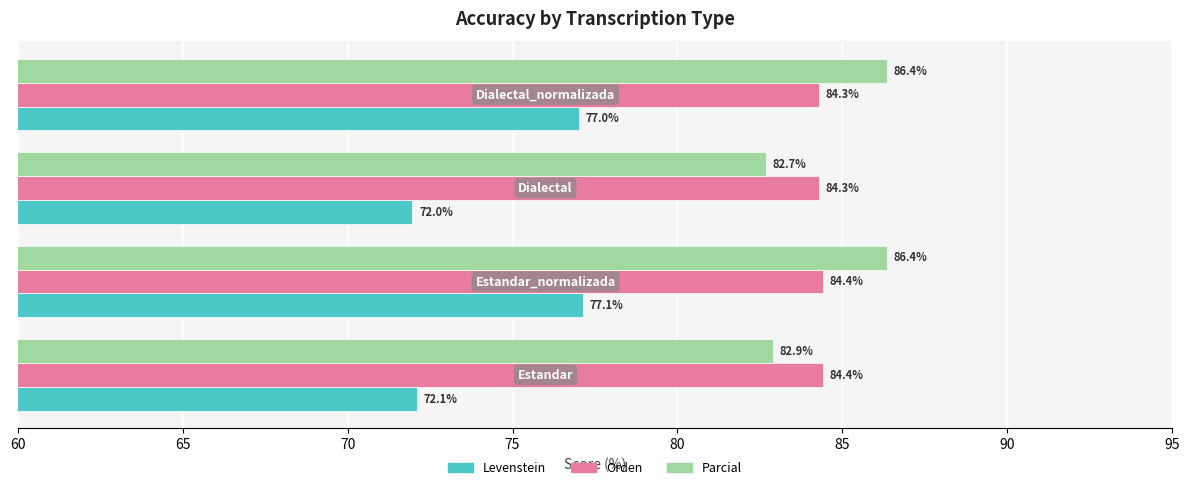

What is the lowest value of the Orden series?

84.3